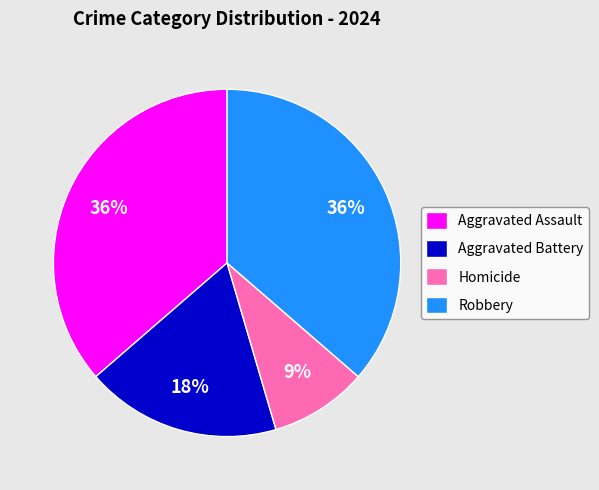

True or false: Robbery accounts for 24% of the total.

False